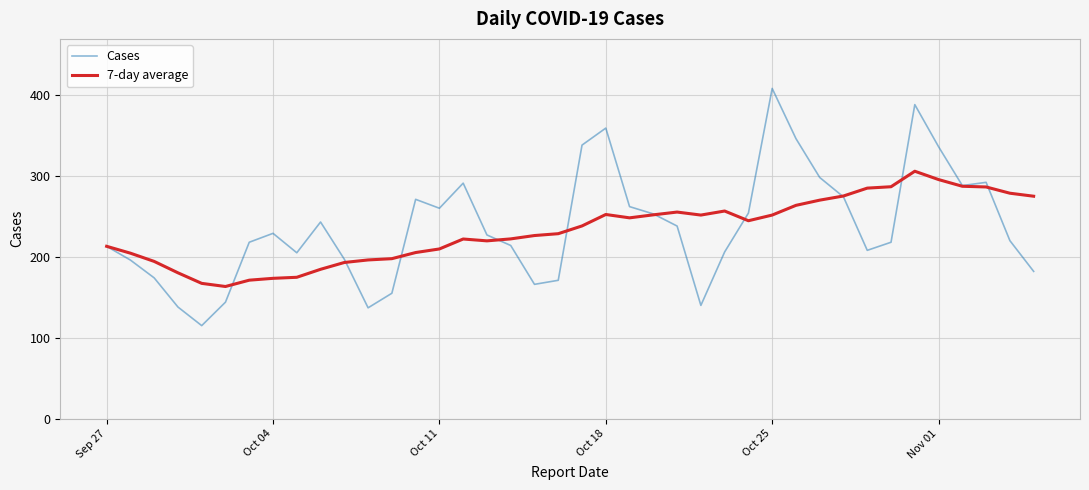

Rank the series by their maximum value, from lowest to highest.

7-day average, Cases